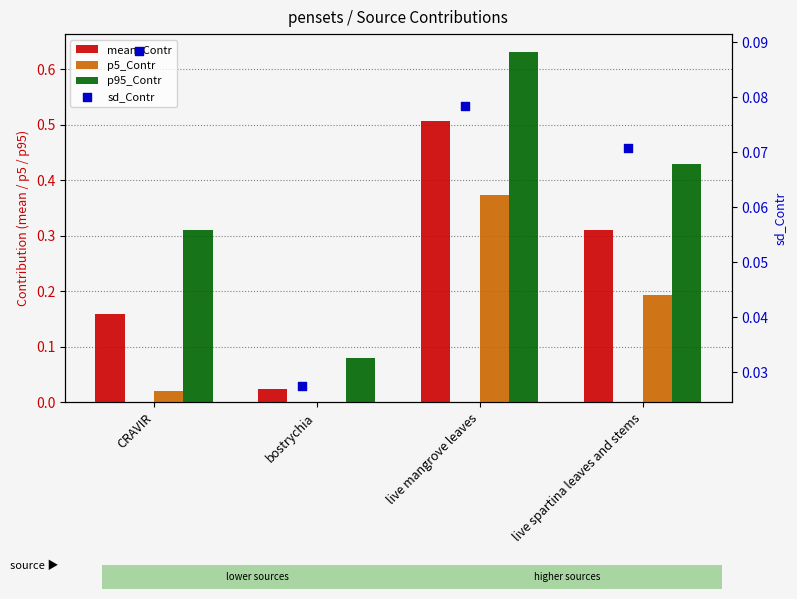

Which series has the widest spread of Y values?

p95_Contr